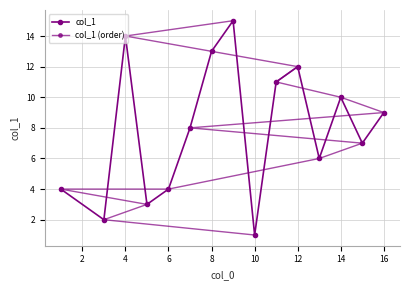

The col_1 (order) series shows 1 at 6. True or false?

False